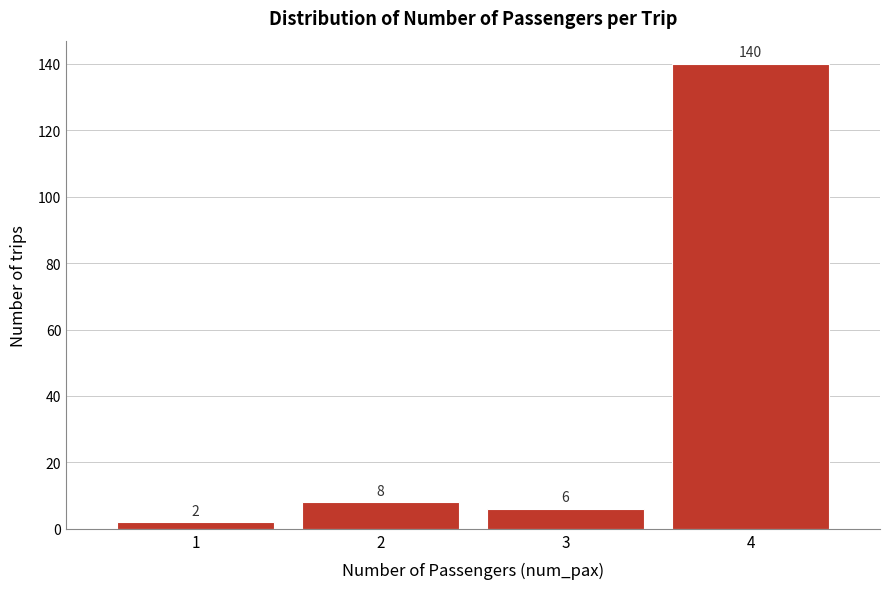

Reading left to right, transcribe this chart: for each bar, give the range it covers on the x-axis and its height.

0.5 to 1.5: 2
1.5 to 2.5: 8
2.5 to 3.5: 6
3.5 to 4.5: 140